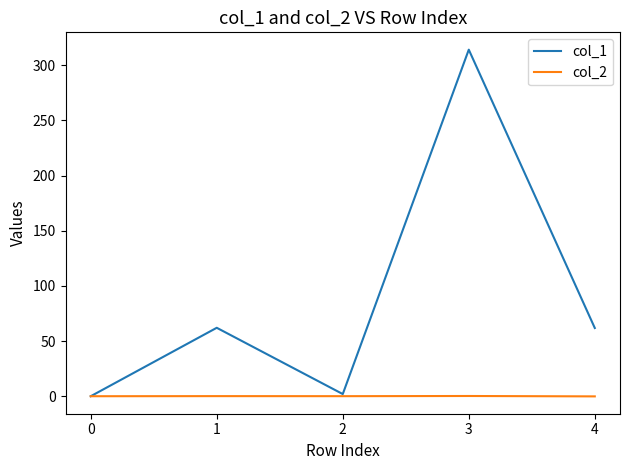

In col_1, how many points are lower than both neighbors (excluding endpoints)?

1